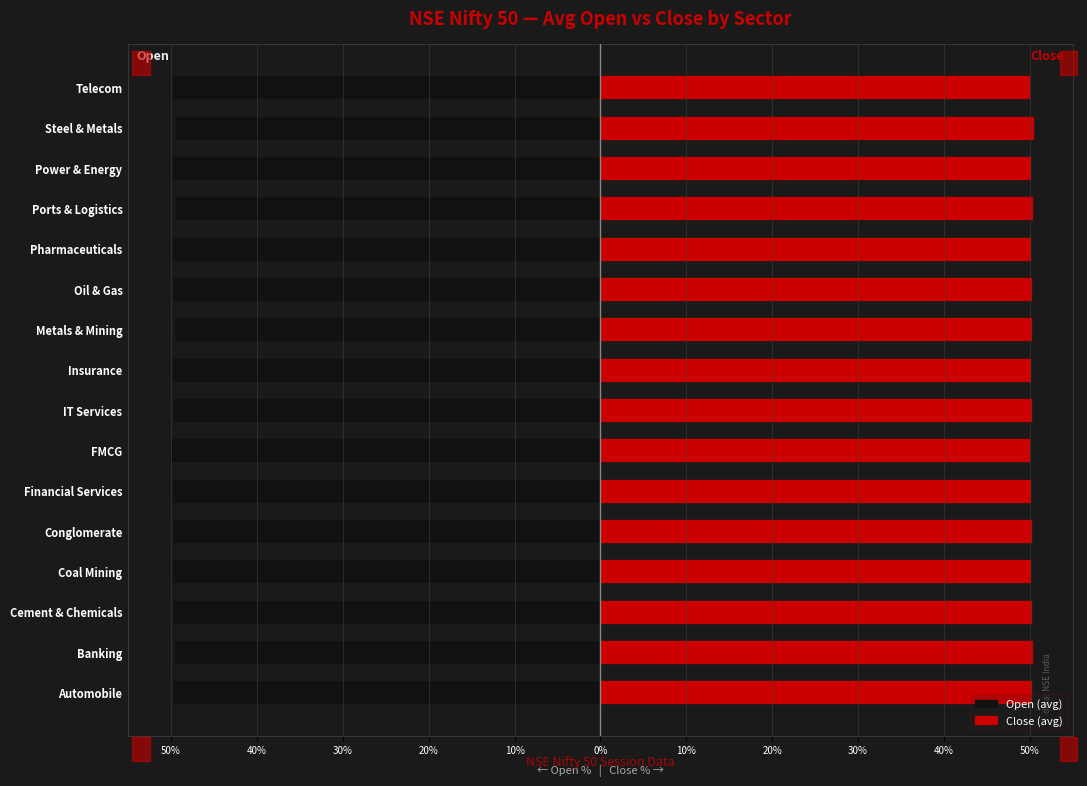

Rank the series by their maximum value, from lowest to highest.

Open, Close